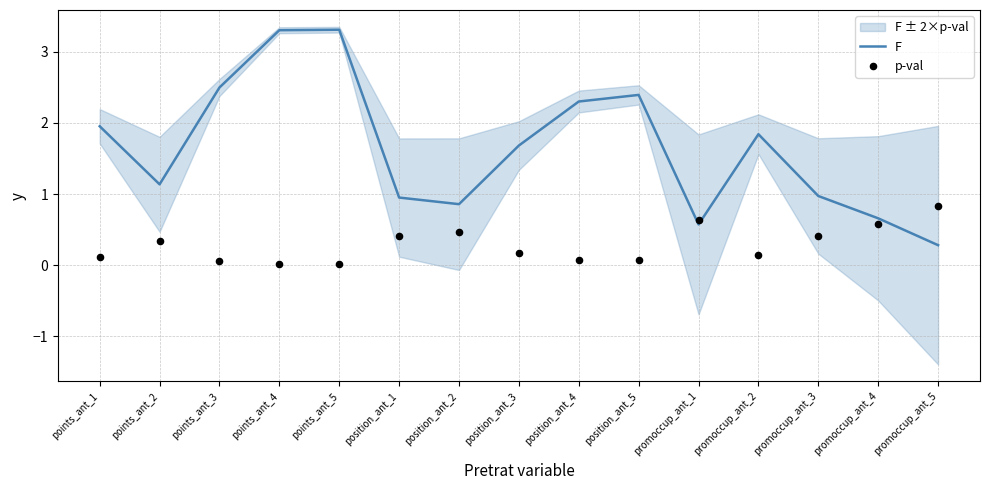

Which series has the largest total across all categories?

F